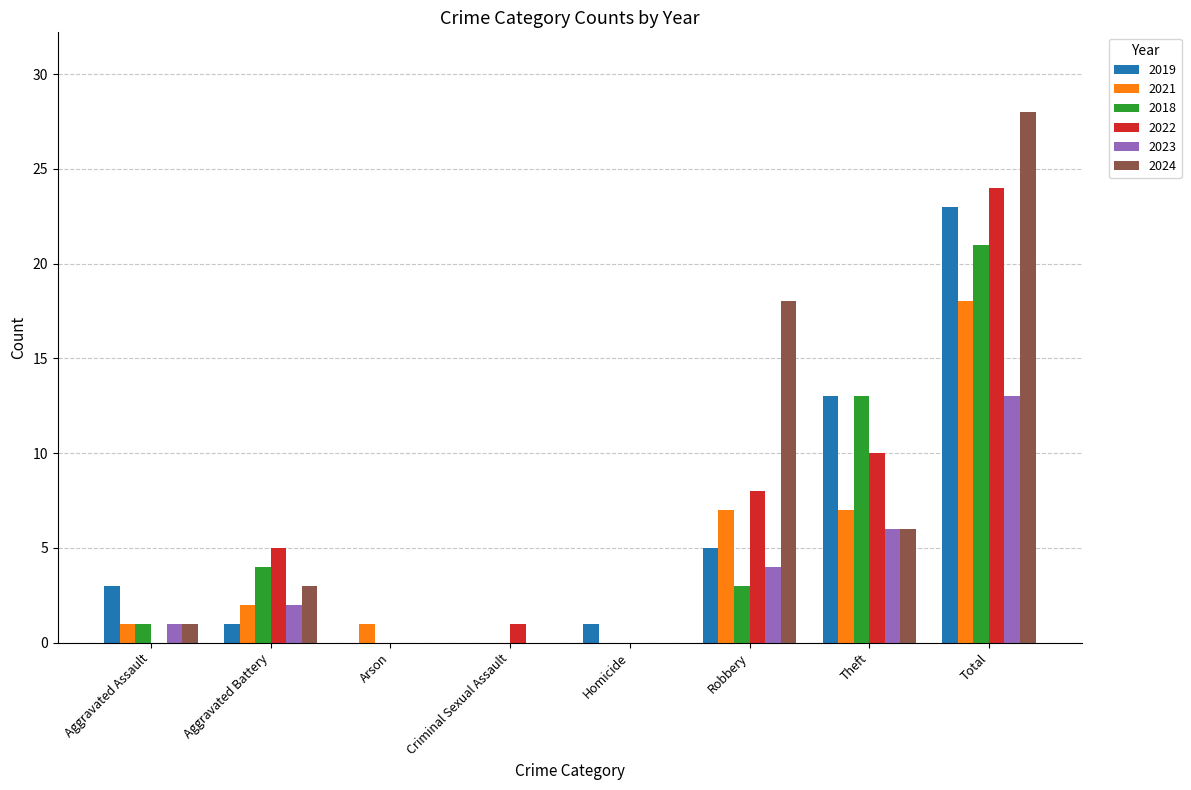

How many distinct data groups are displayed?

6